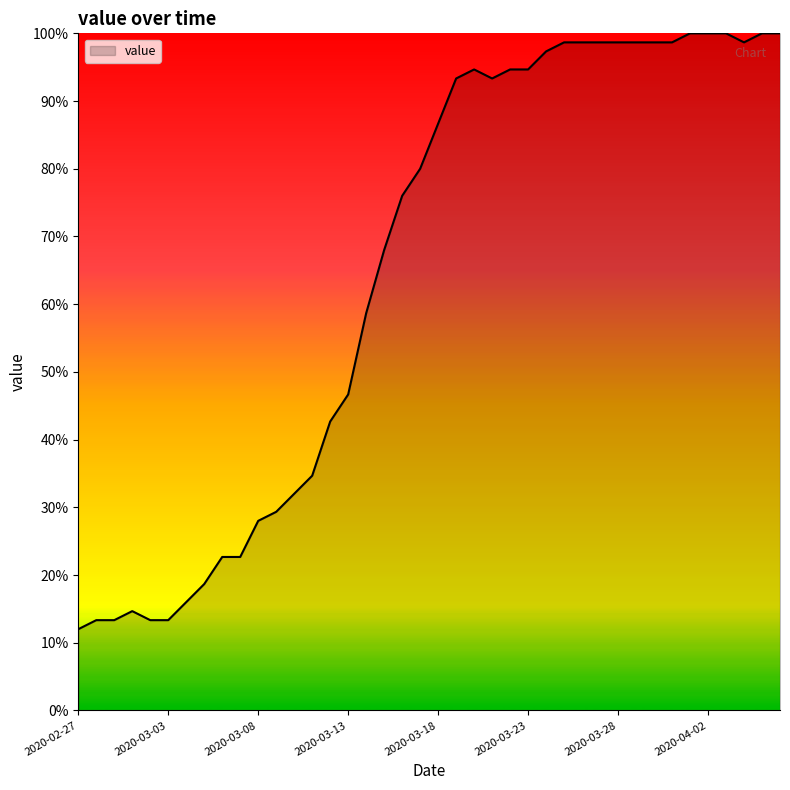

What is the difference between the maximum and minimum values?

88.0